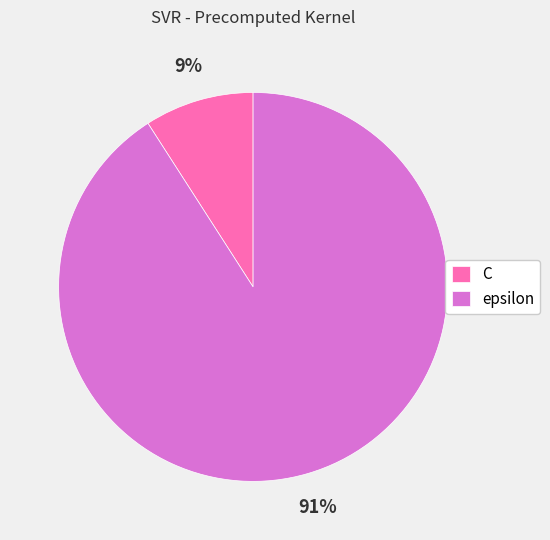

How many segments does this pie chart have?

2